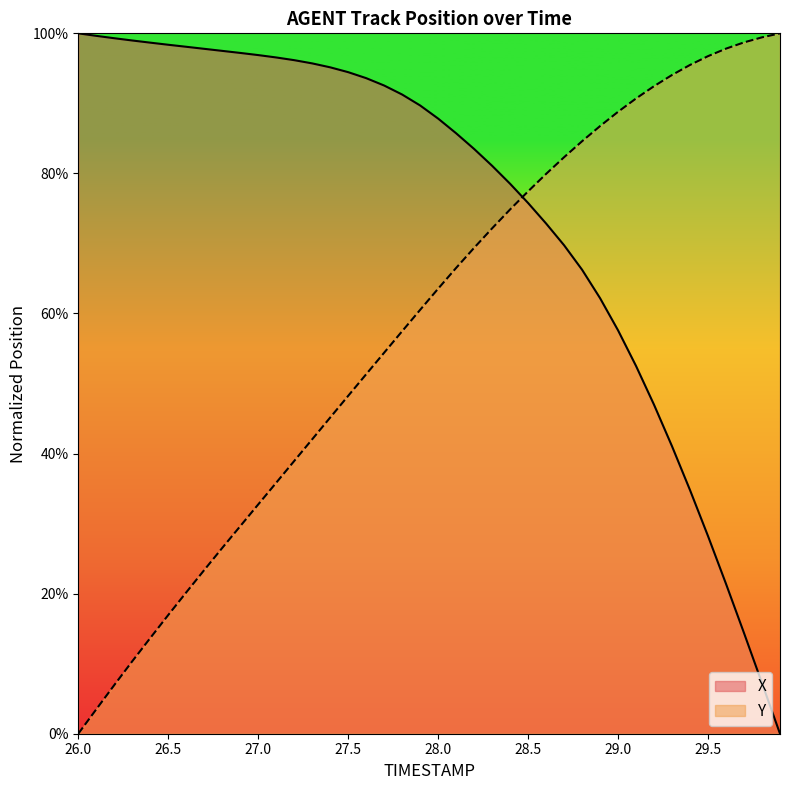

Between which two adjacent categories do X and Y first intersect?

28.4 and 28.5